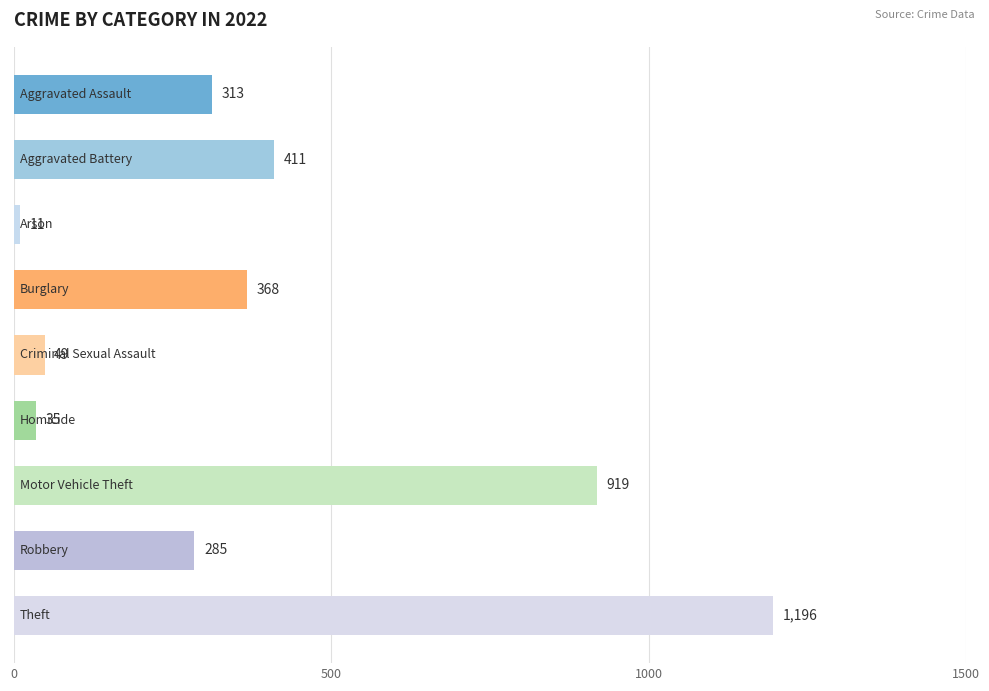

What is the difference between the maximum and minimum values?

1185